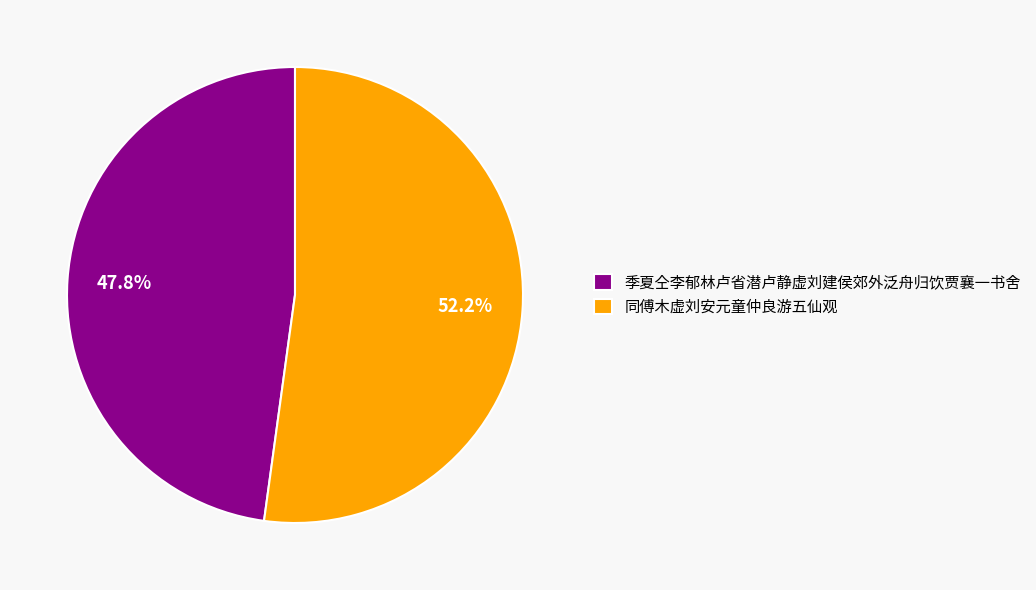

What percentage is NOT represented by 季夏仝李郁林卢省潜卢静虚刘建侯郊外泛舟归饮贾襄一书舍?

52.2%